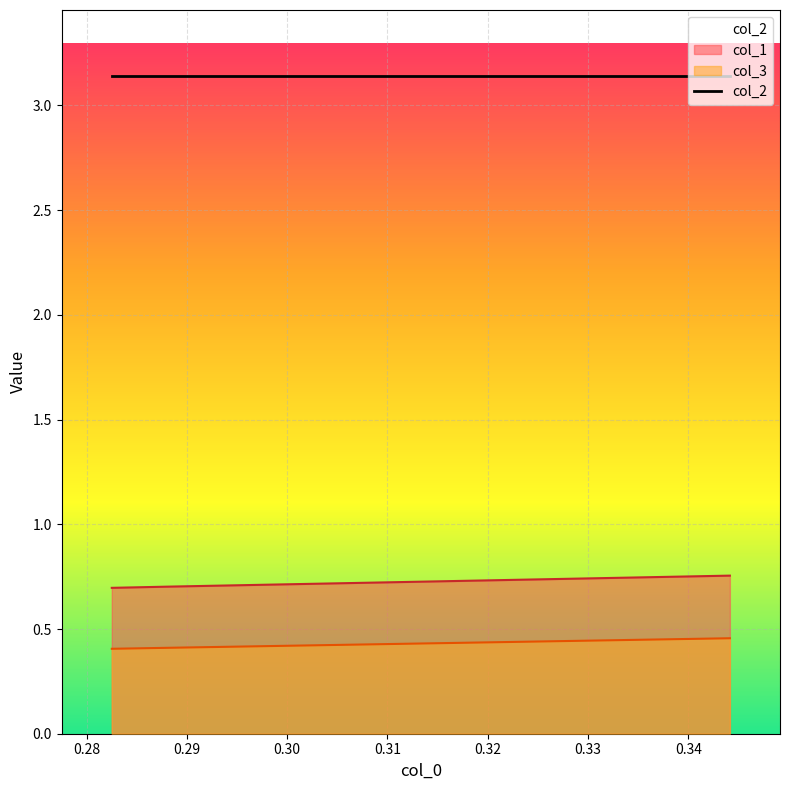

What is the minimum value for col_3?

0.4